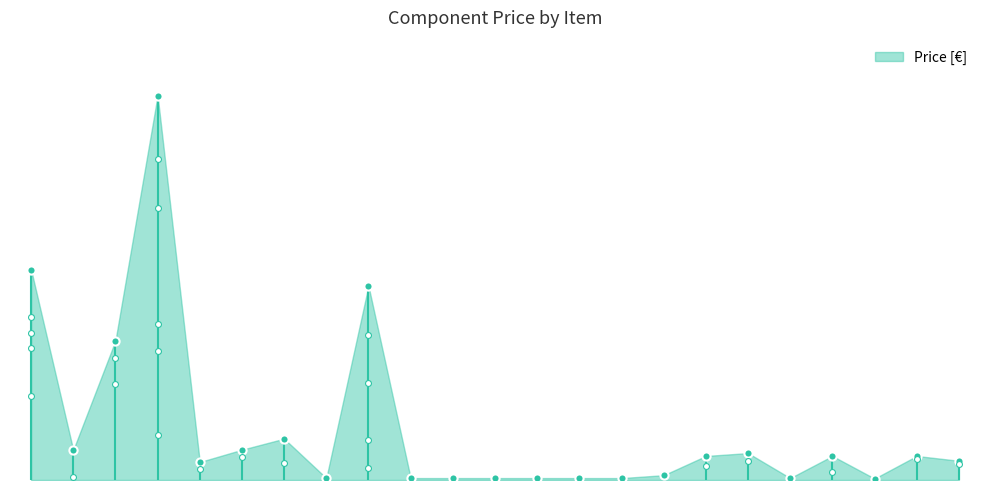

What is the change in value from SHTC3 to GRM155R71E104KE14J?

-2.2